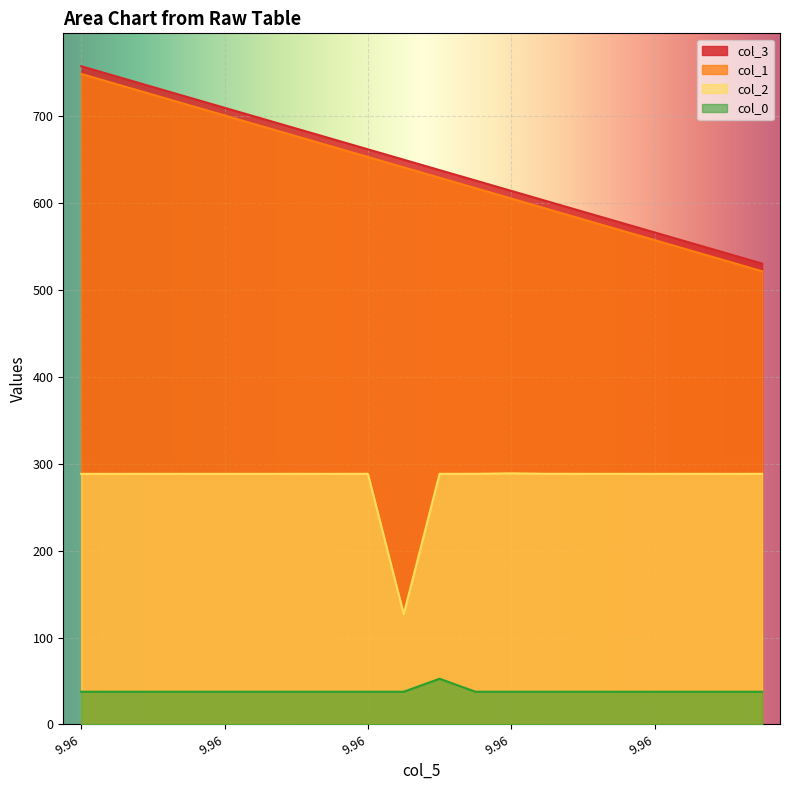

True or false: col_0 has more than 1 interior local peaks.

False